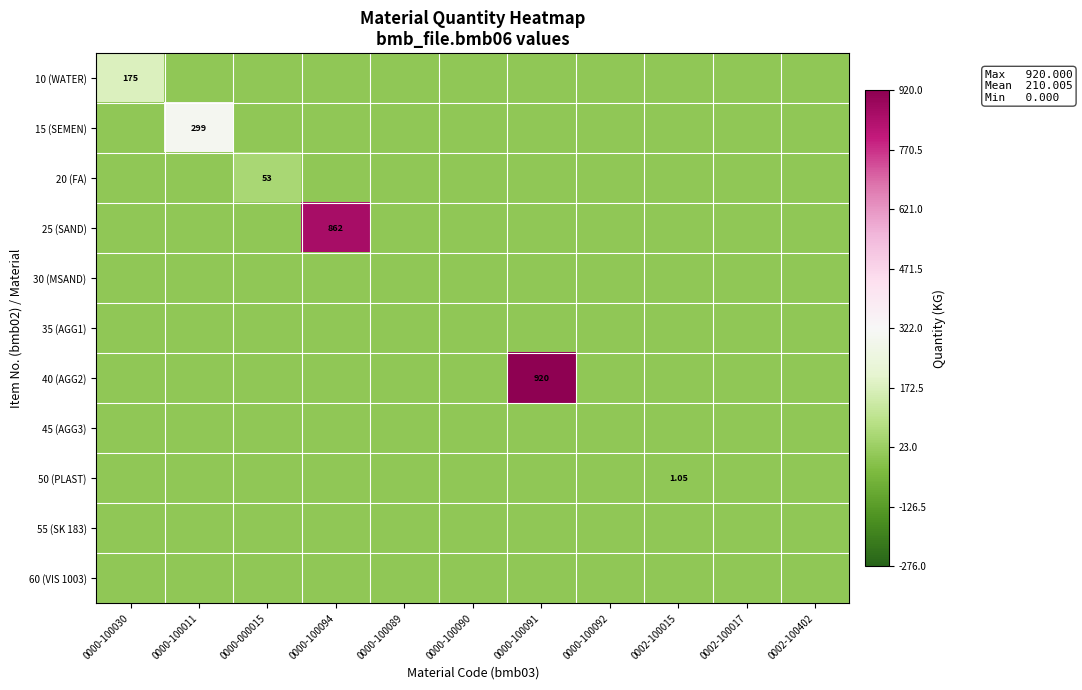

At how many categories does at least one series exceed 738?

2